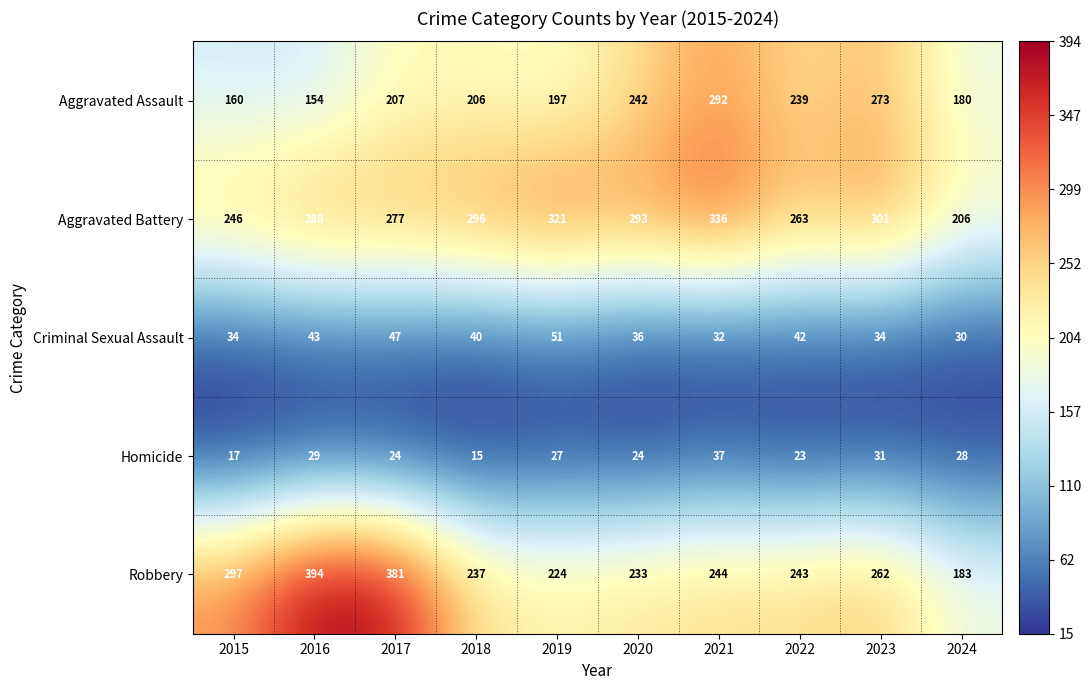

True or false: Robbery has a value of 262 at 2023.

True